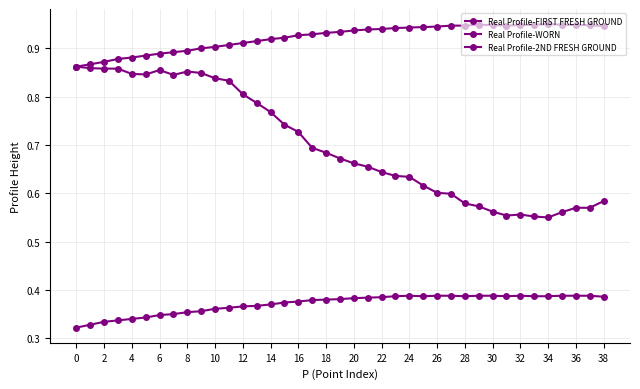

How many data points does each series have?

39